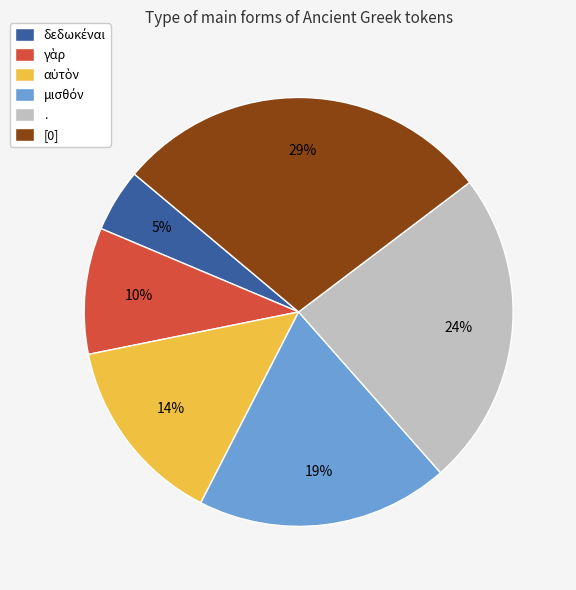

The [0] slice represents 35% of the pie. True or false?

False